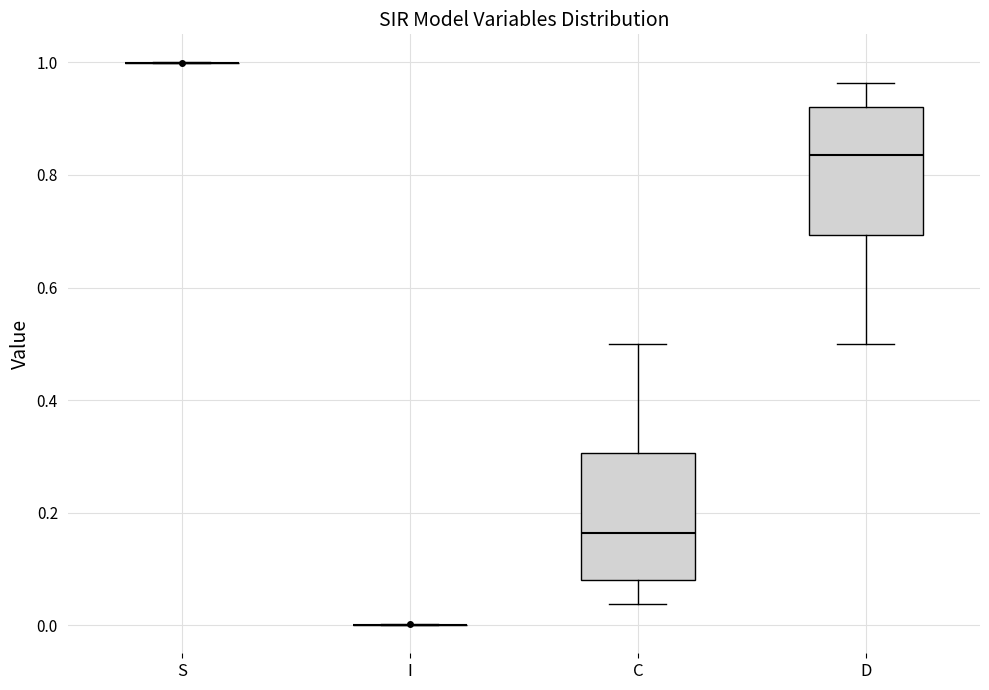

Reading left to right, transcribe this box plot: for each box, give where its median line is, the range the box spans, and where its two whiskers end, as read against the y-axis. The values are not printed on the chart, so give them approximately, as read against the axis.

S: box collapsed to a line at 1.00, whiskers 1.00 to 1.00
I: box collapsed to a line at 0.00, whiskers 0.00 to 0.00
C: median 0.16, box 0.08 to 0.30, whiskers 0.04 to 0.50
D: median 0.84, box 0.70 to 0.92, whiskers 0.50 to 0.96